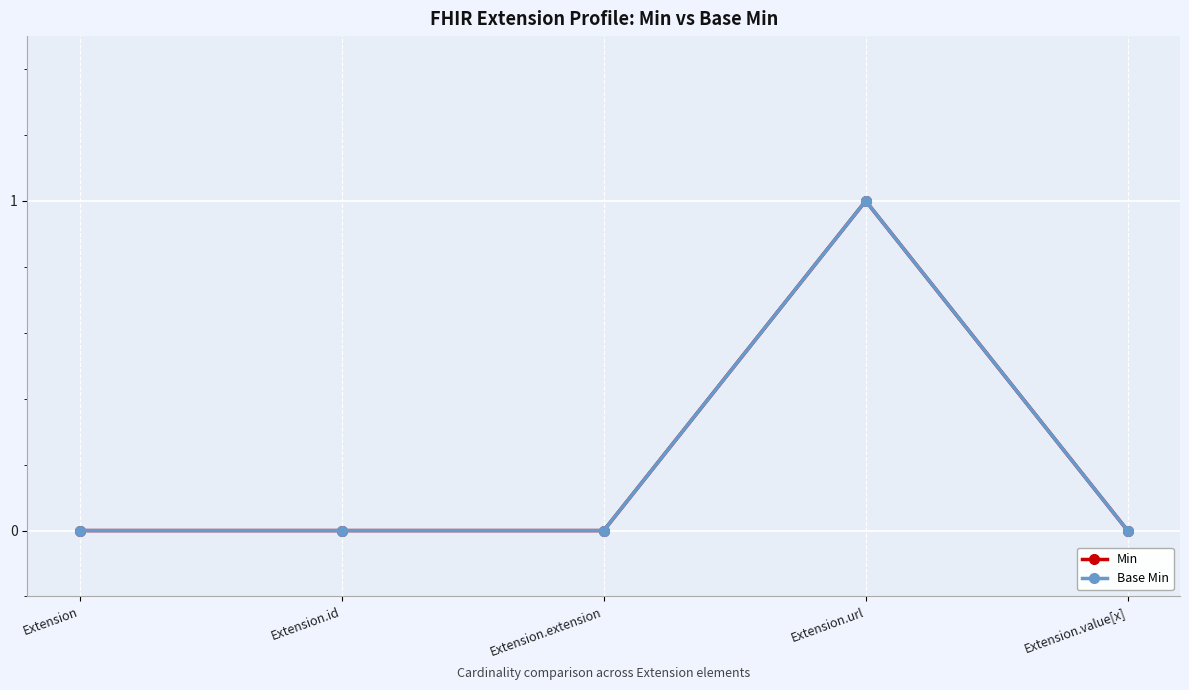

How many lines are shown in the chart?

2